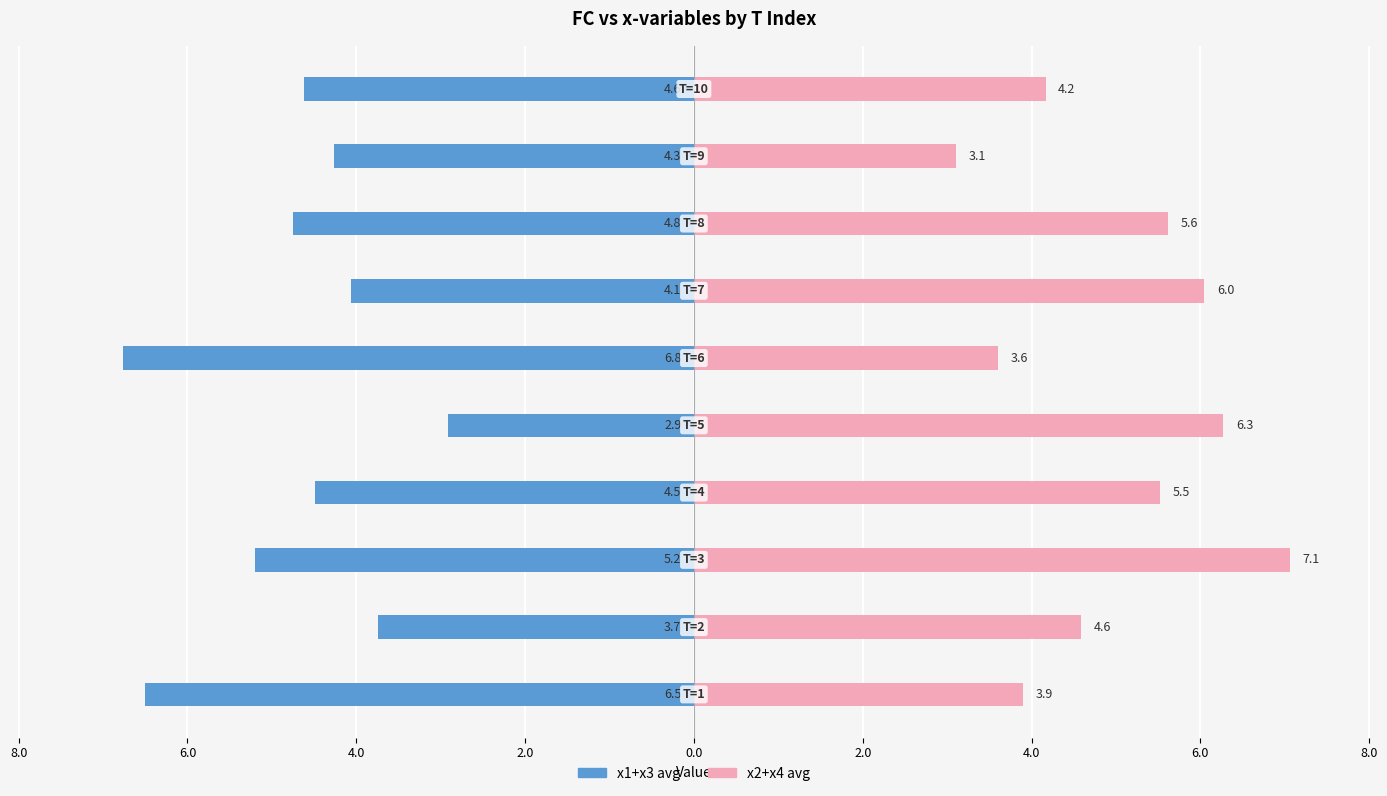

List the series in order of their overall mean, lowest first.

x1+x3 avg, x2+x4 avg